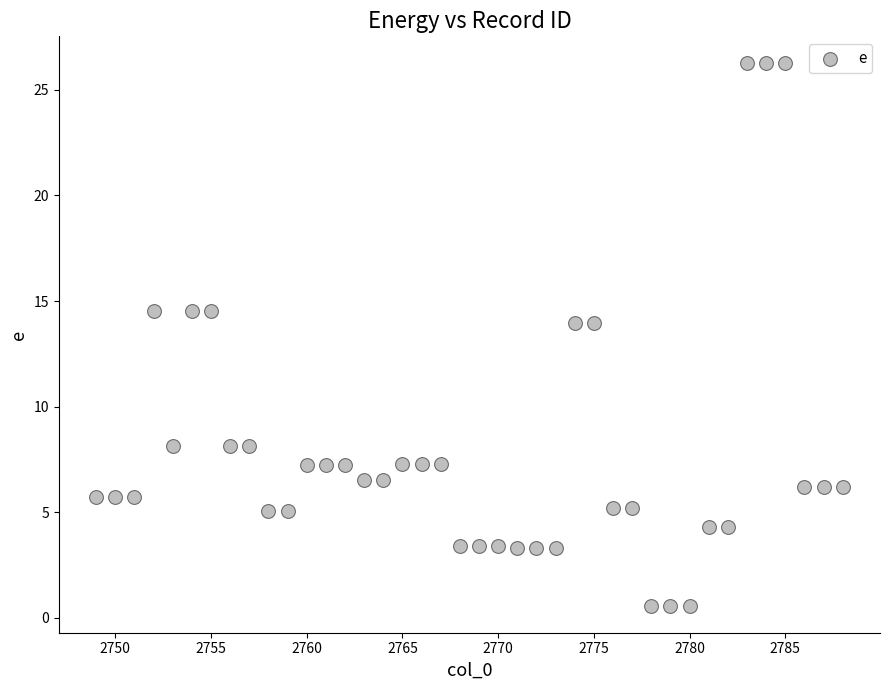

What is the range of Y values (max minus min)?

25.7